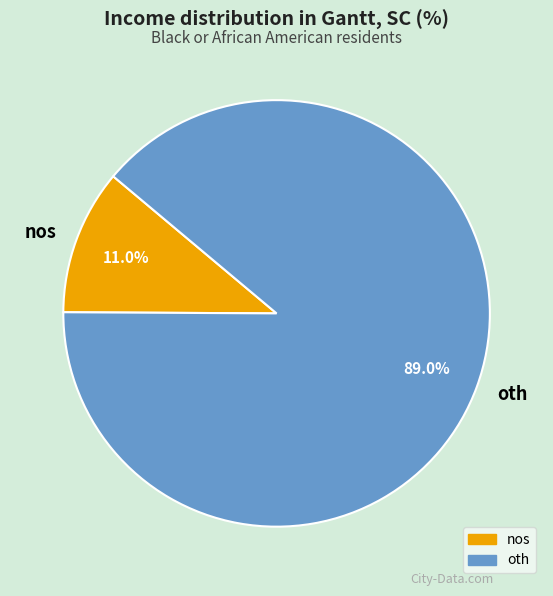

To the nearest percent, what is the difference between the oth and nos slice percentages?

78%